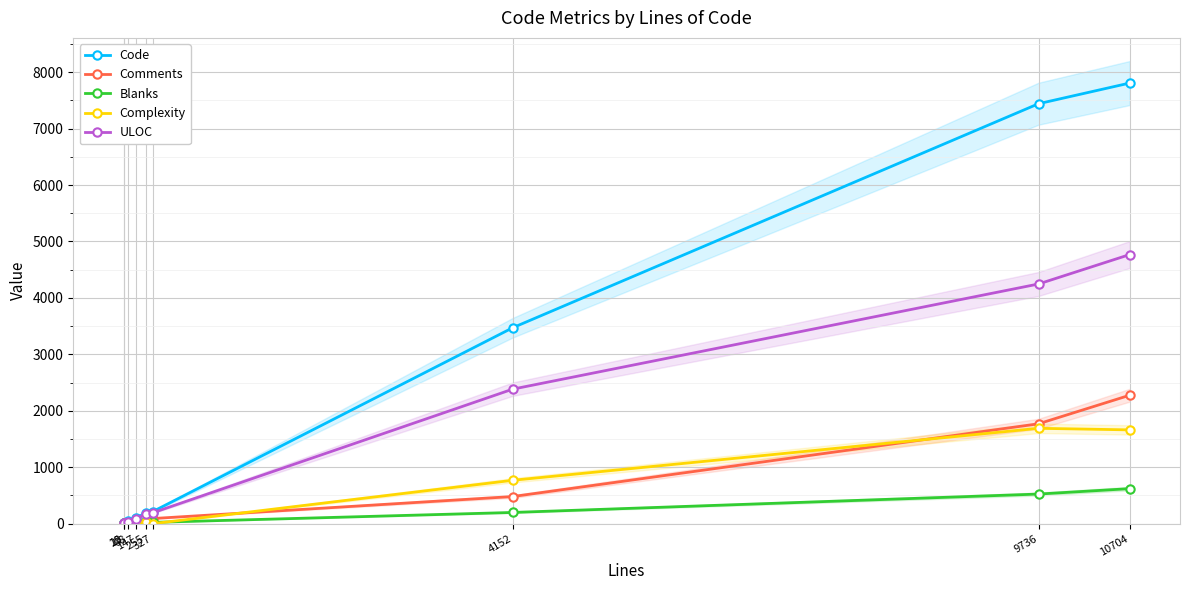

How many lines are shown in the chart?

5